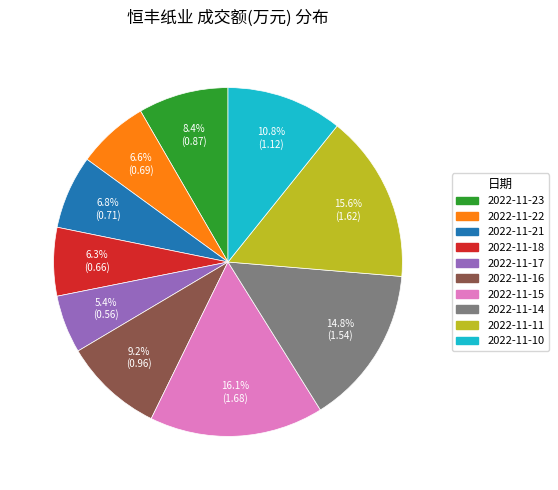

How many segments does this pie chart have?

10